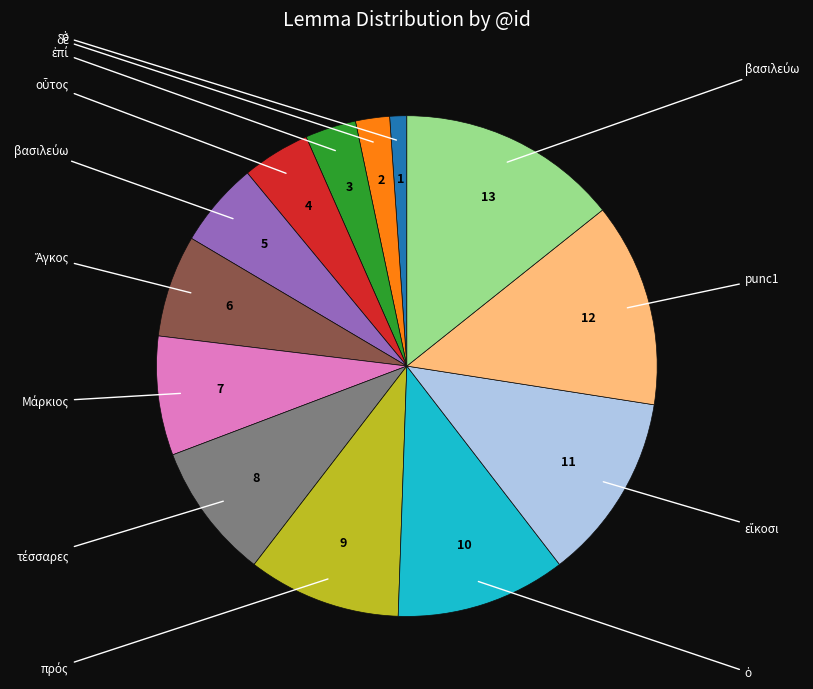

Is there a majority slice in this chart?

No